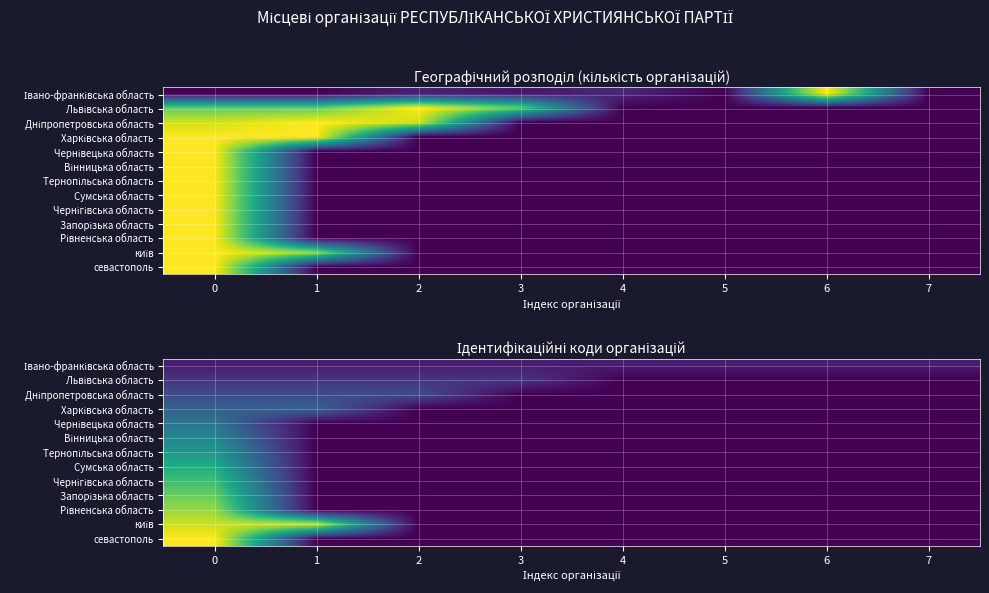

The севастополь series shows 1.0 at 0. True or false?

True